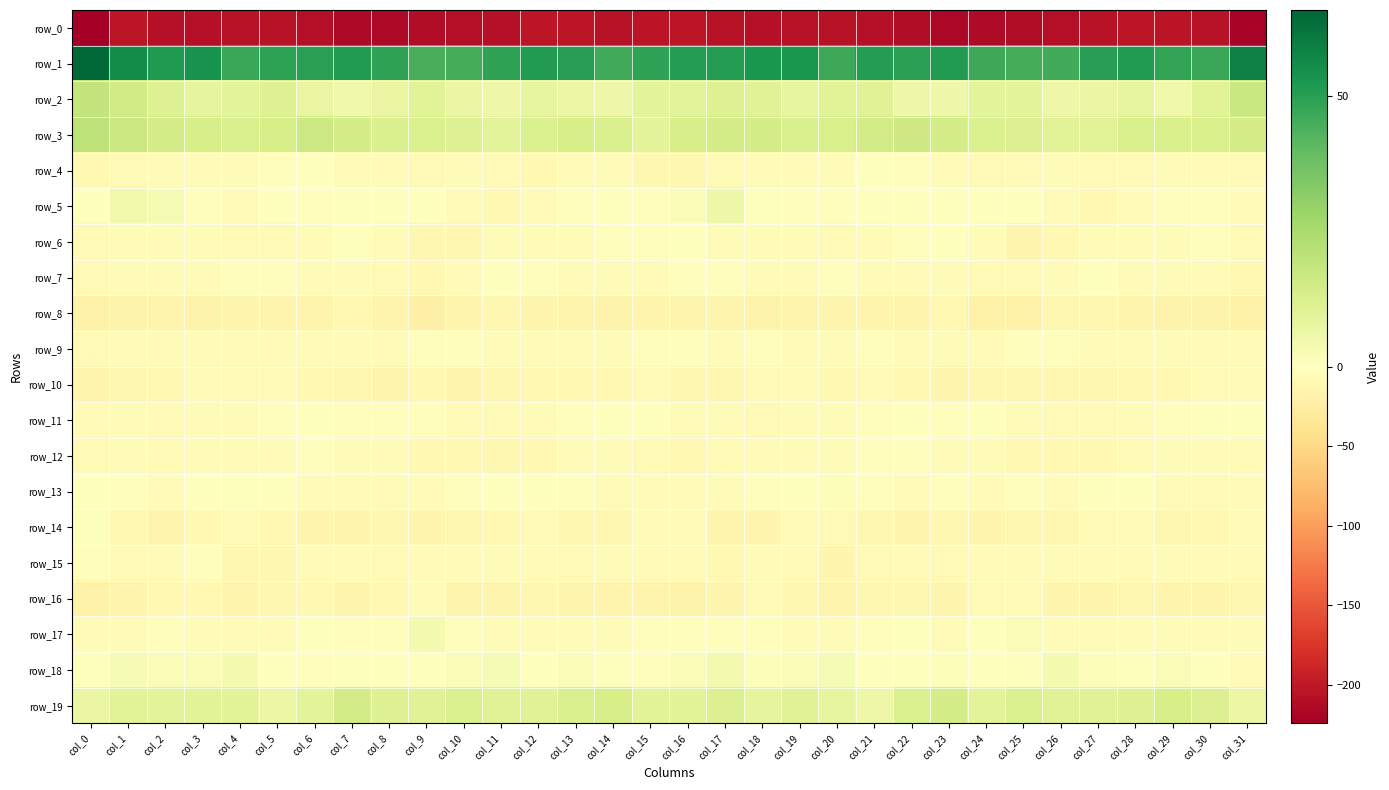

What value does the row_10 series have at col_31?

-8.7